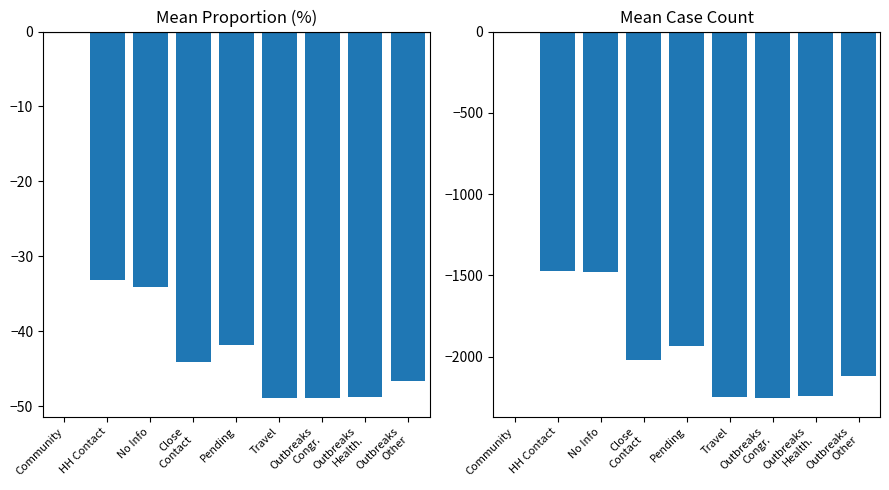

What is the difference between the Mean Proportion values at Outbreaks
Other and Travel?

2.4